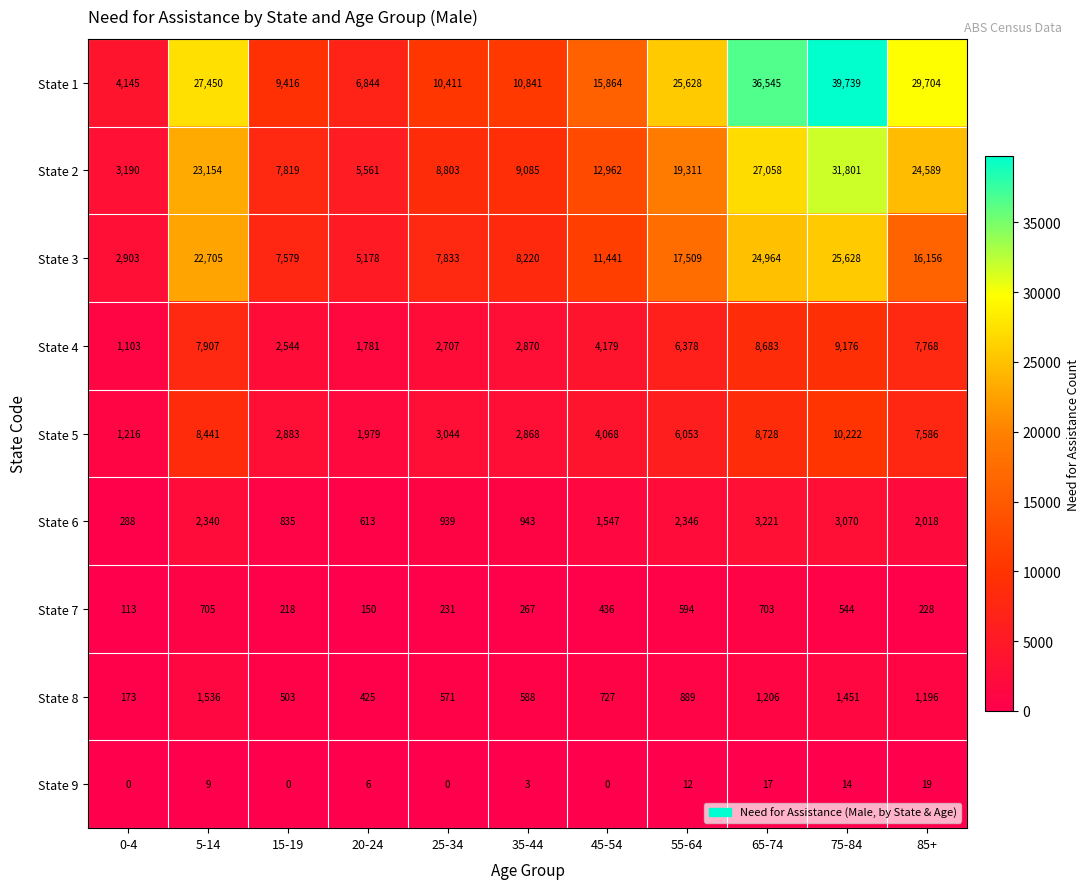

The value of State 7 at 20-24 is 150. True or false?

True